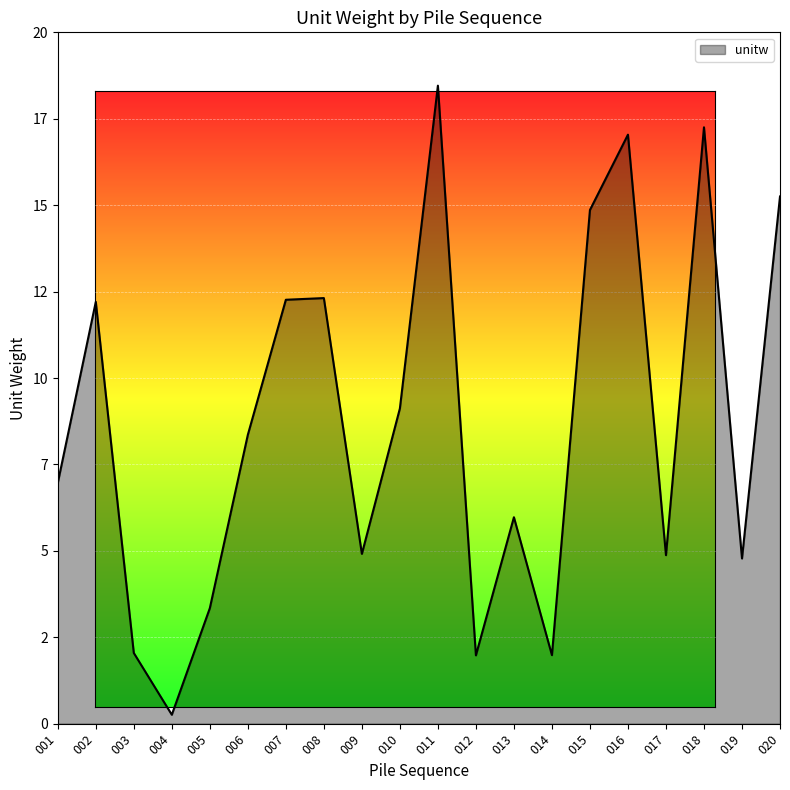

Does the chart display data point markers on the line(s)?

No